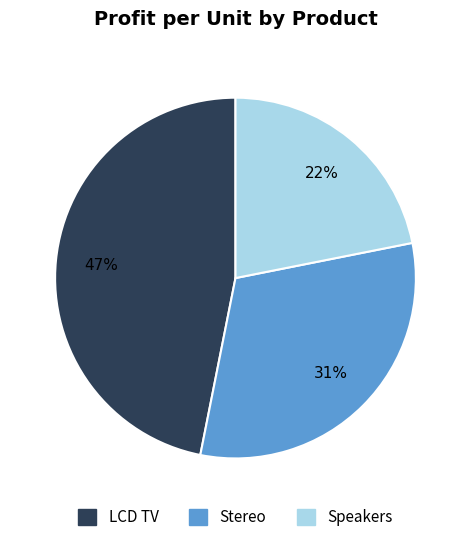

Does Speakers represent more than half of the total?

No